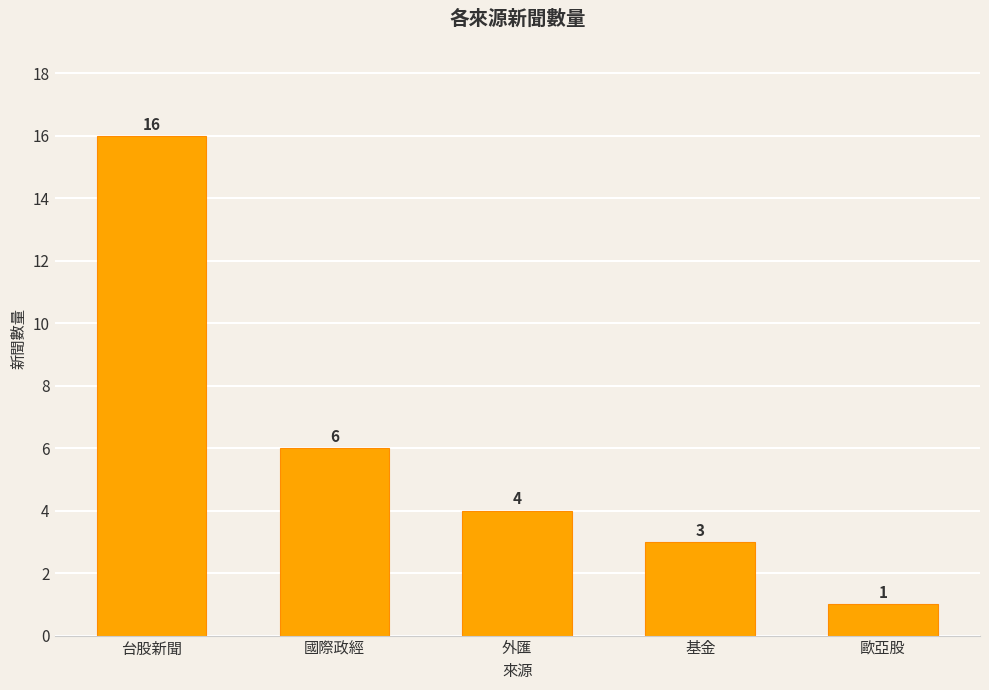

Reading right to left, what are all the values shown in this chart?

歐亞股=1	基金=3	外匯=4	國際政經=6	台股新聞=16